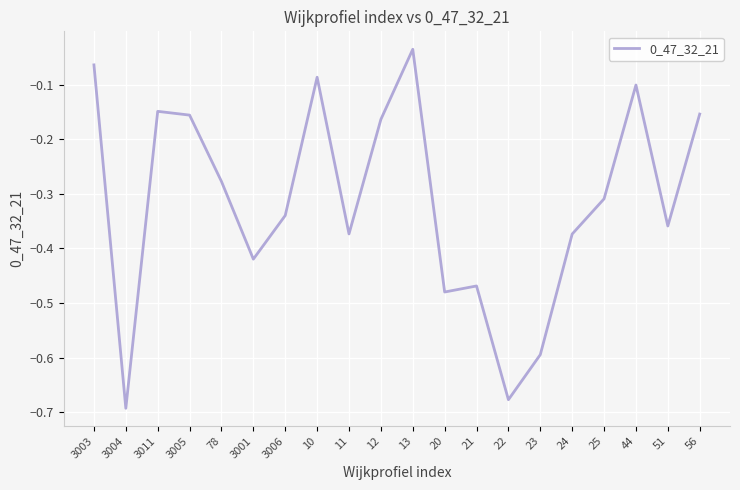

True or false: the data shows -0.7 at 20.

False